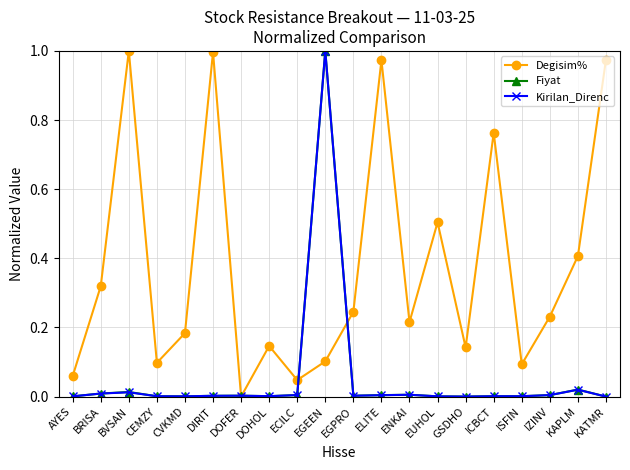

Which series changed the most between DOHOL and EGPRO?

Degisim%